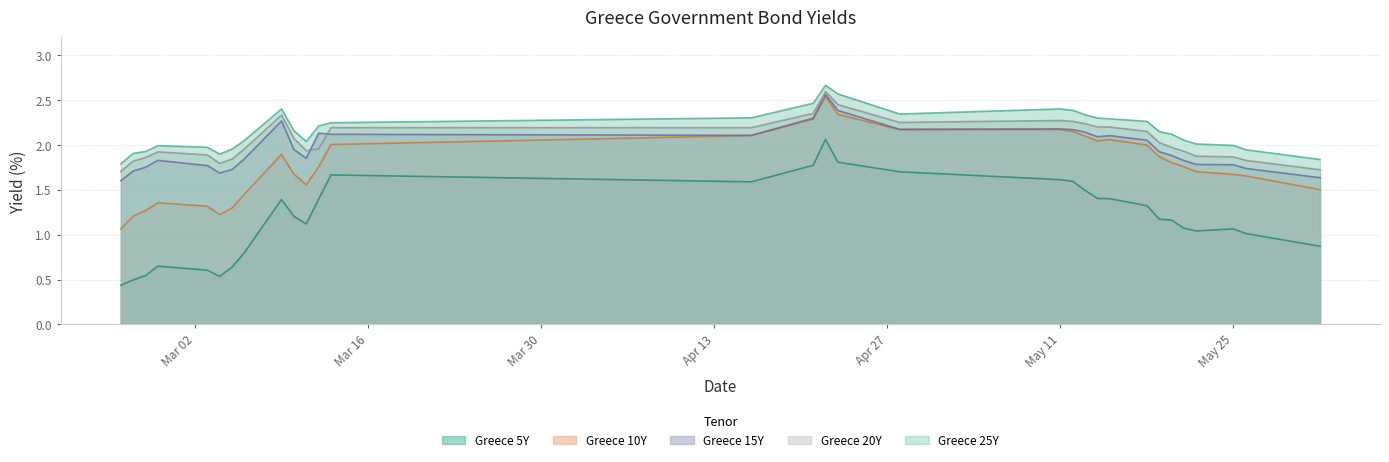

How many data points in Greece 25Y are above 2?

21